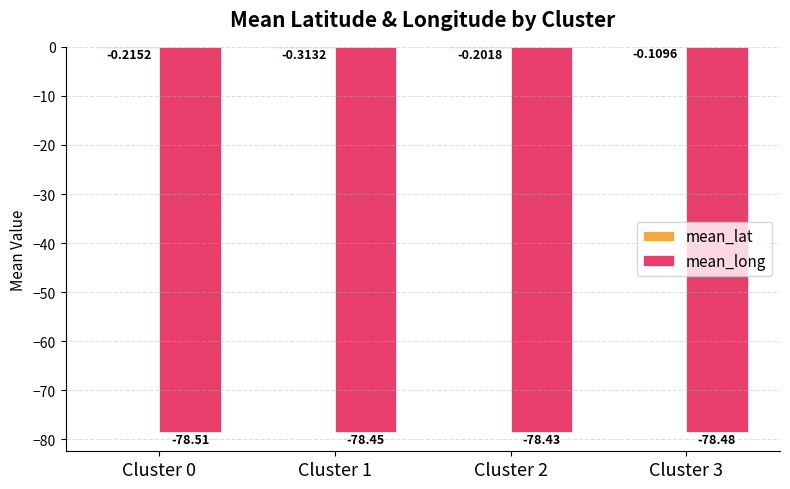

At which category is the sum across all series the highest?

Cluster 3